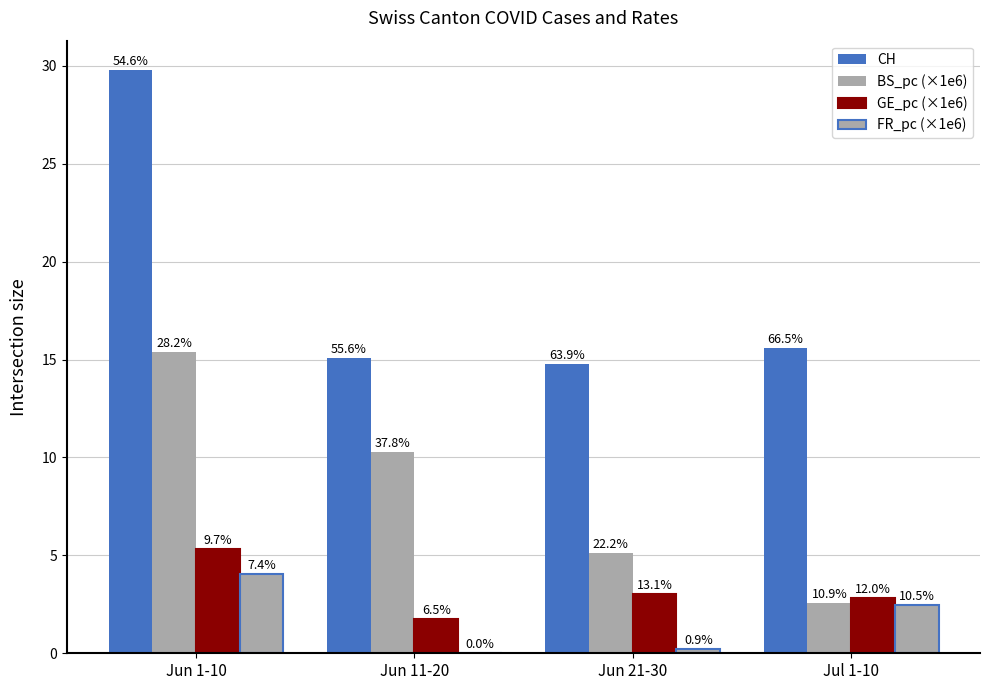

Are the bars horizontal?

No